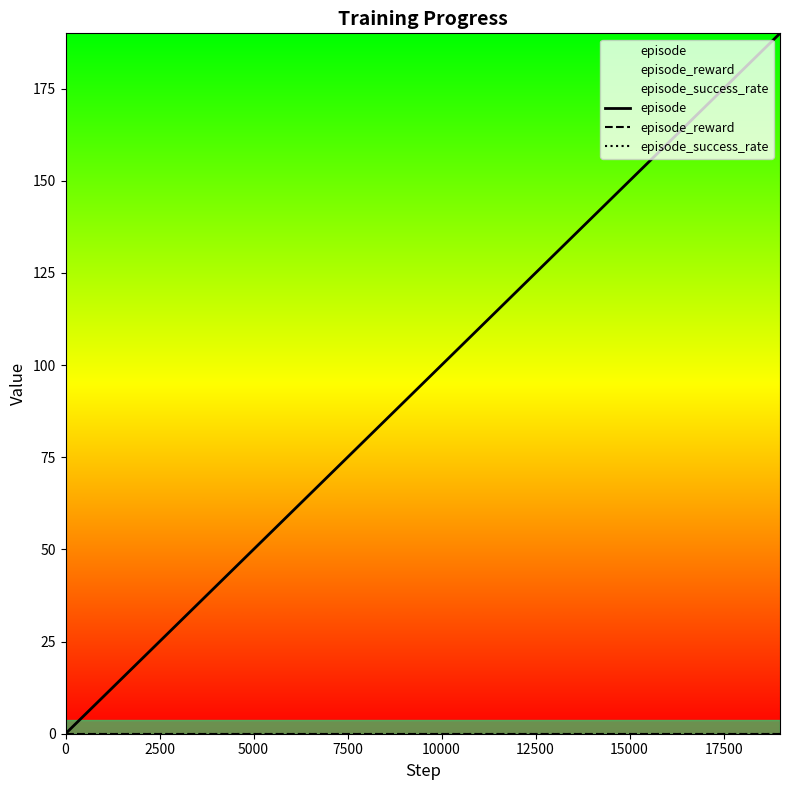

What is the highest value of the episode series?

190